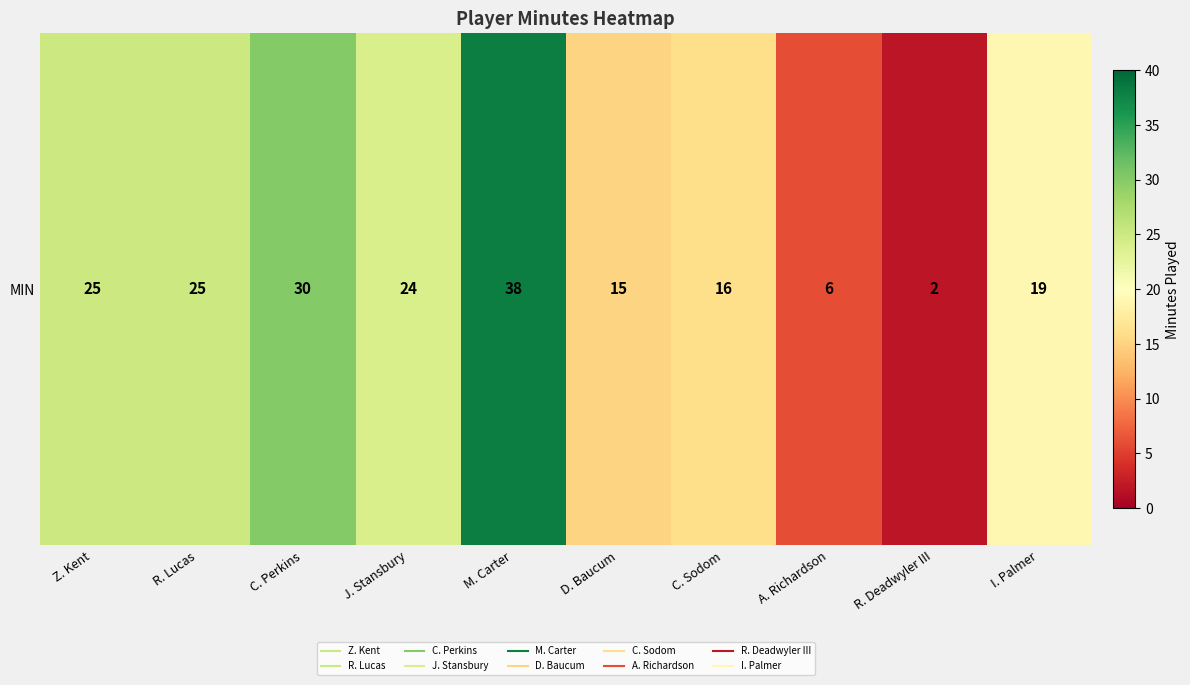

Count the number of data series in this chart.

1